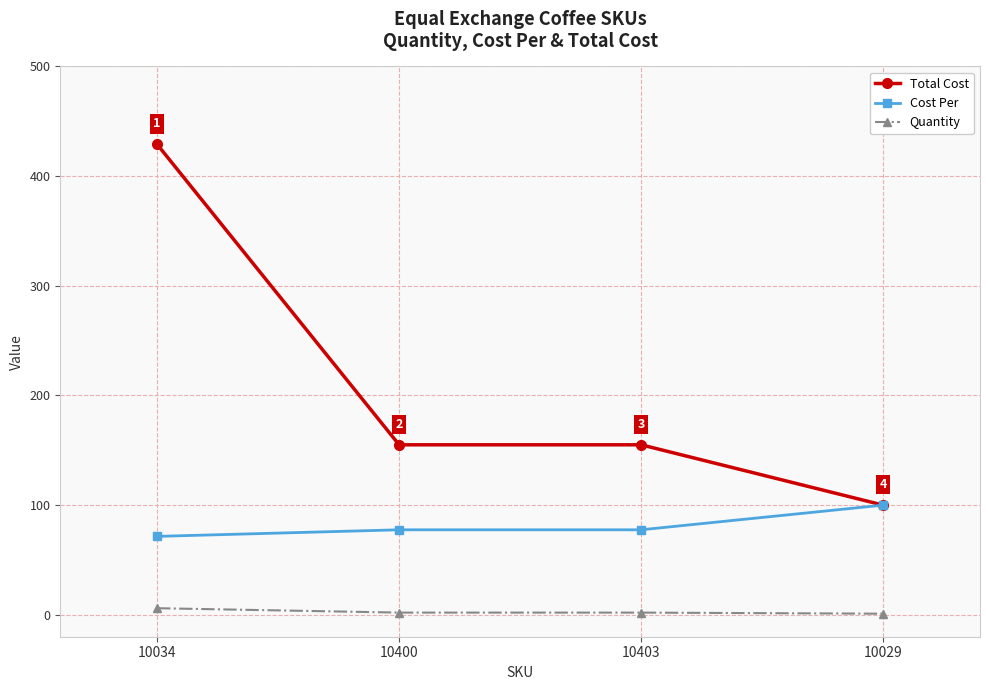

Which series has the largest range (max minus min)?

Total Cost